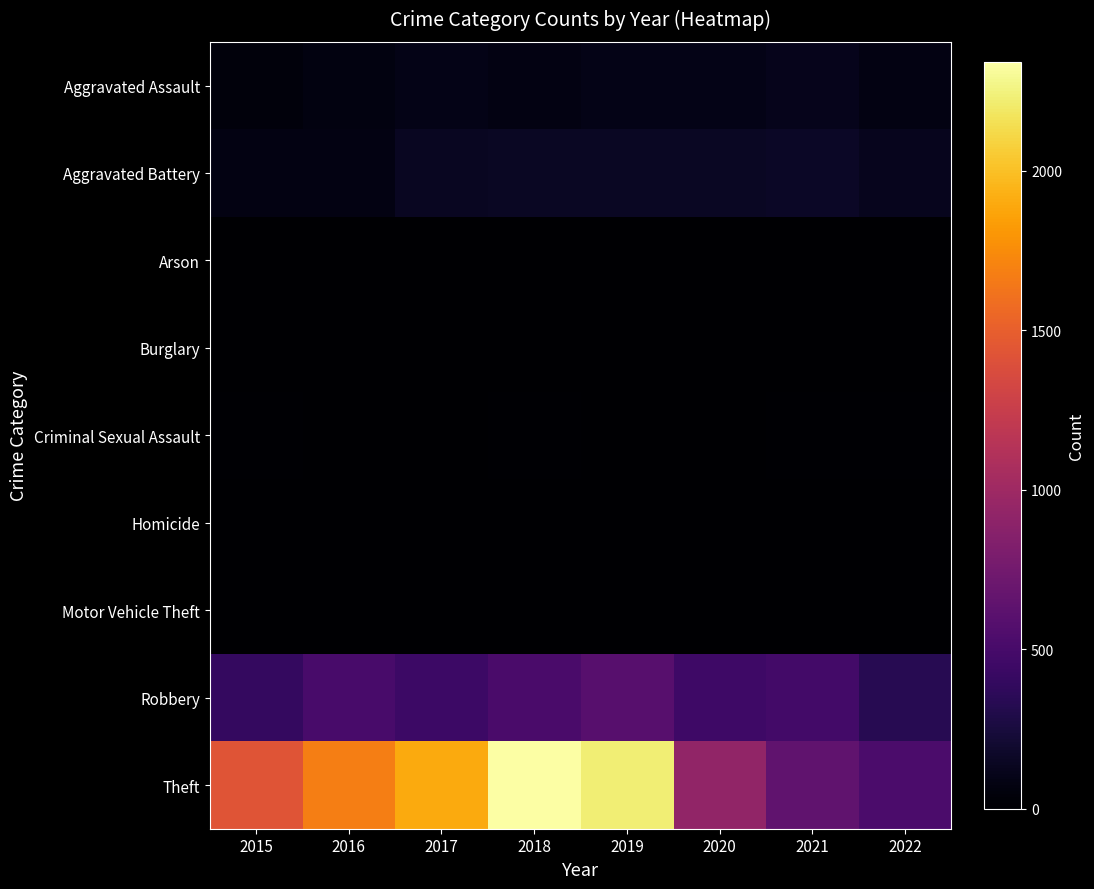

What is the difference between the highest and lowest values at 2019?

2229